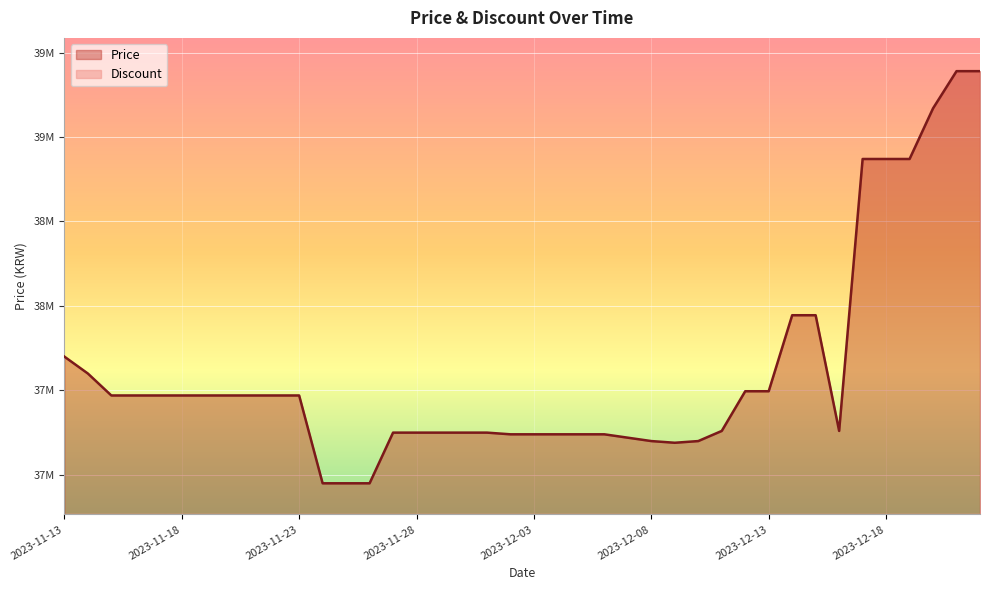

Is it true that the value at 2023-12-05 is 60623905?

False